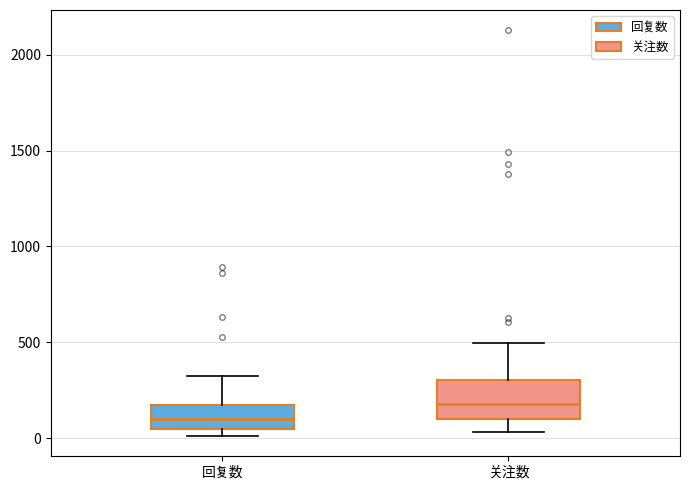

Reading left to right, transcribe this box plot: for each box, give where its median line is, the range the box spans, and where its two whiskers end, as read against the y-axis. The values are not printed on the chart, so give them approximately, as read against the axis.

回复数: median 100, box 50 to 150, whiskers 0 to 300
关注数: median 200, box 100 to 300, whiskers 50 to 500